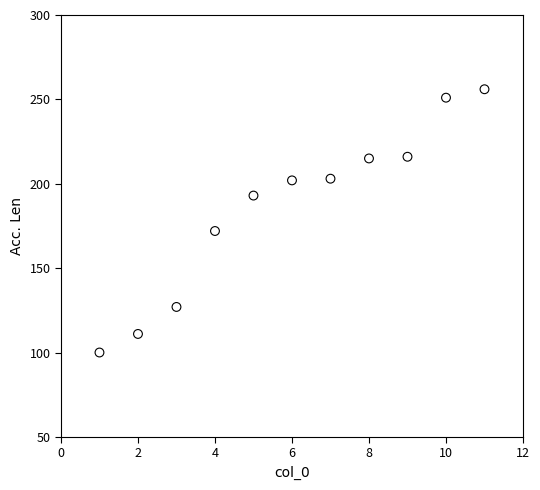

What Y value in the scatter plot is closest to 178?

172